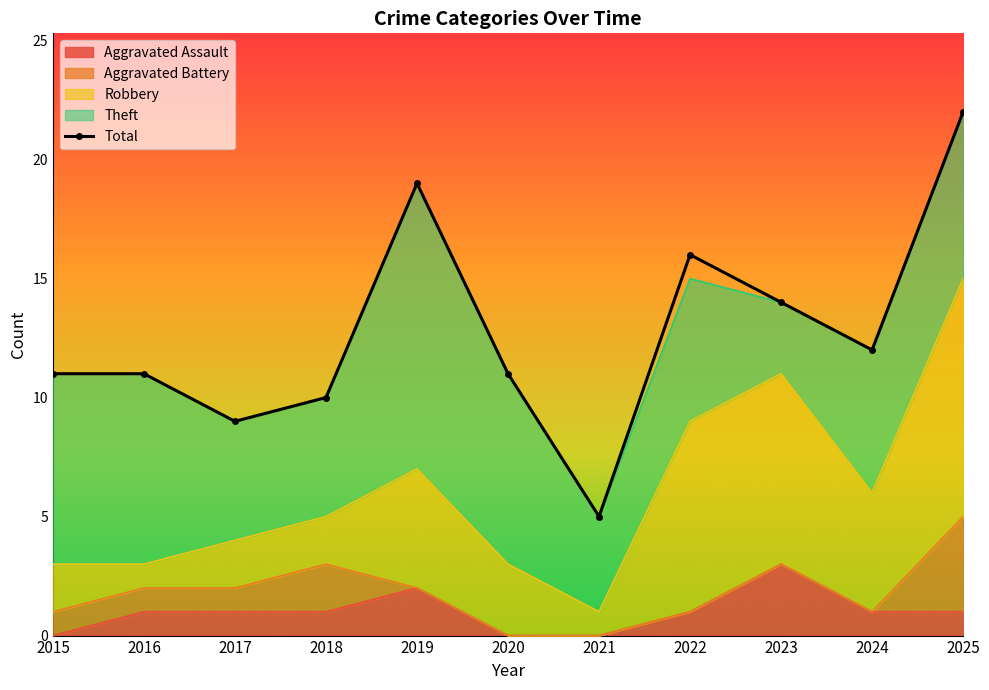

How many values in the Aggravated Assault series are below 1?

3